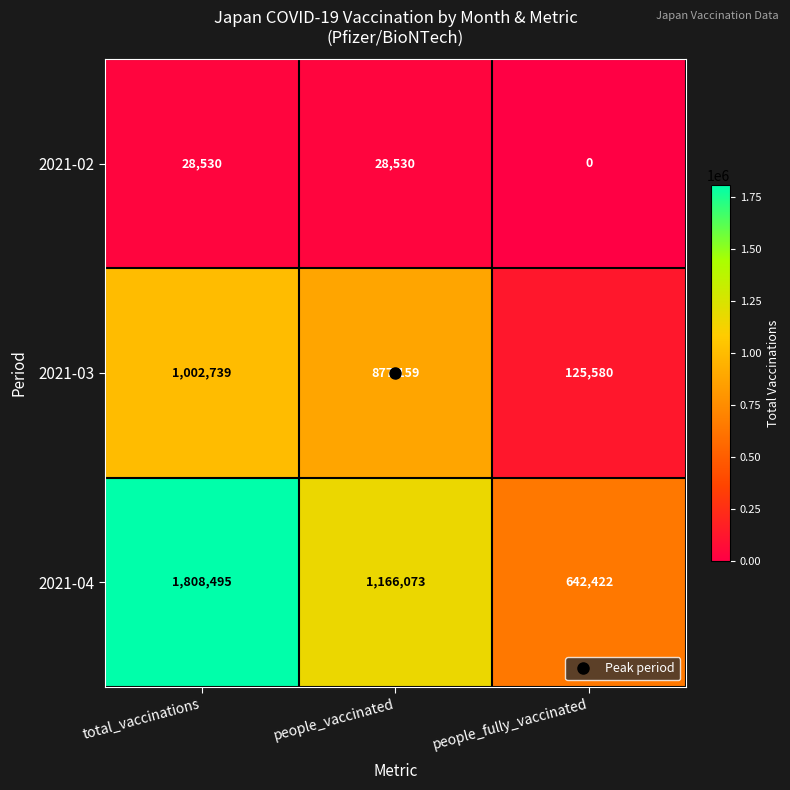

At how many categories does at least one series exceed 821232?

2